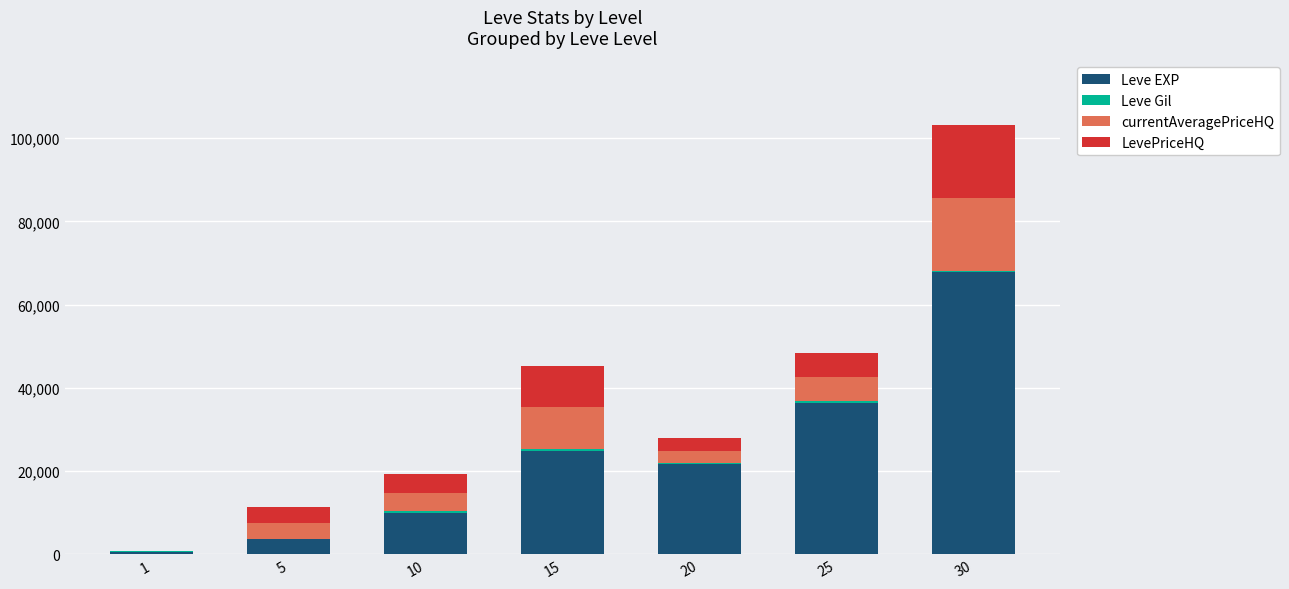

How many series are shown in this chart?

4